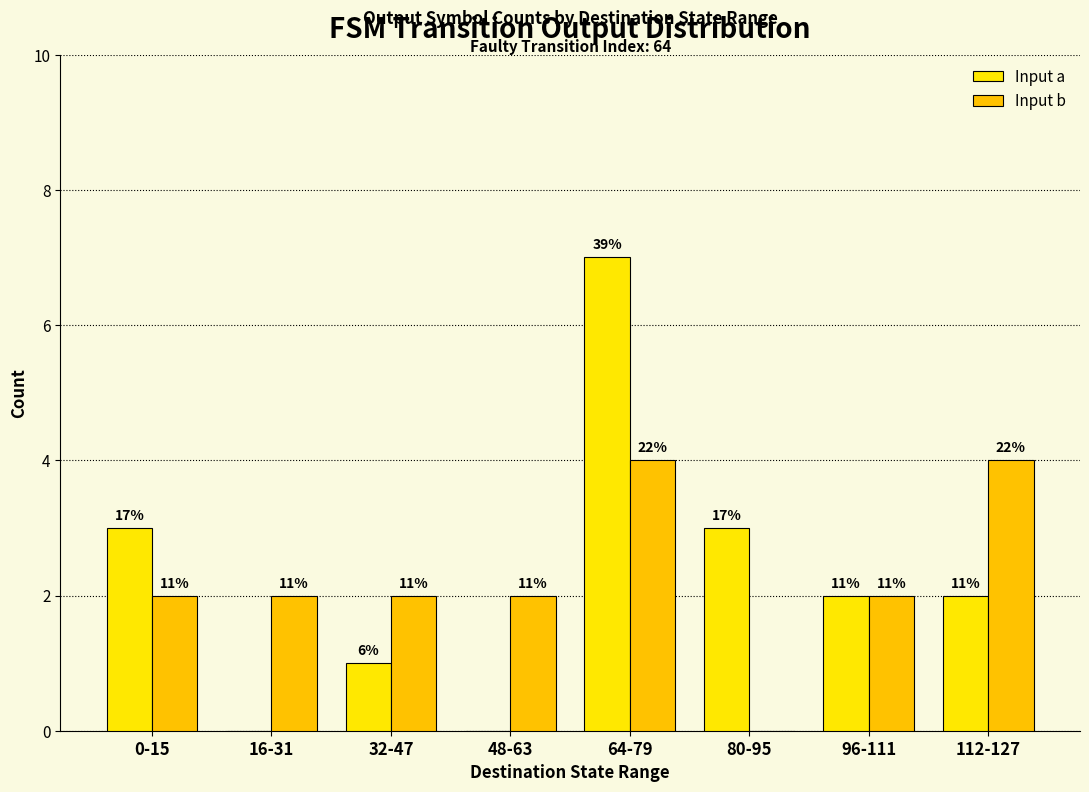

Are the bars horizontal?

No